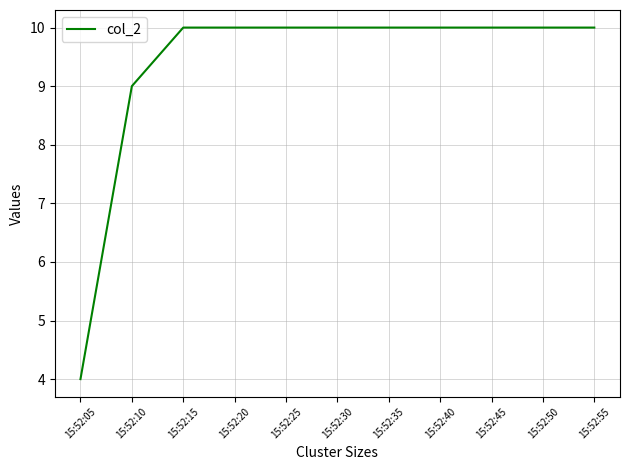

Which category has the lowest value across all series?

15:52:05